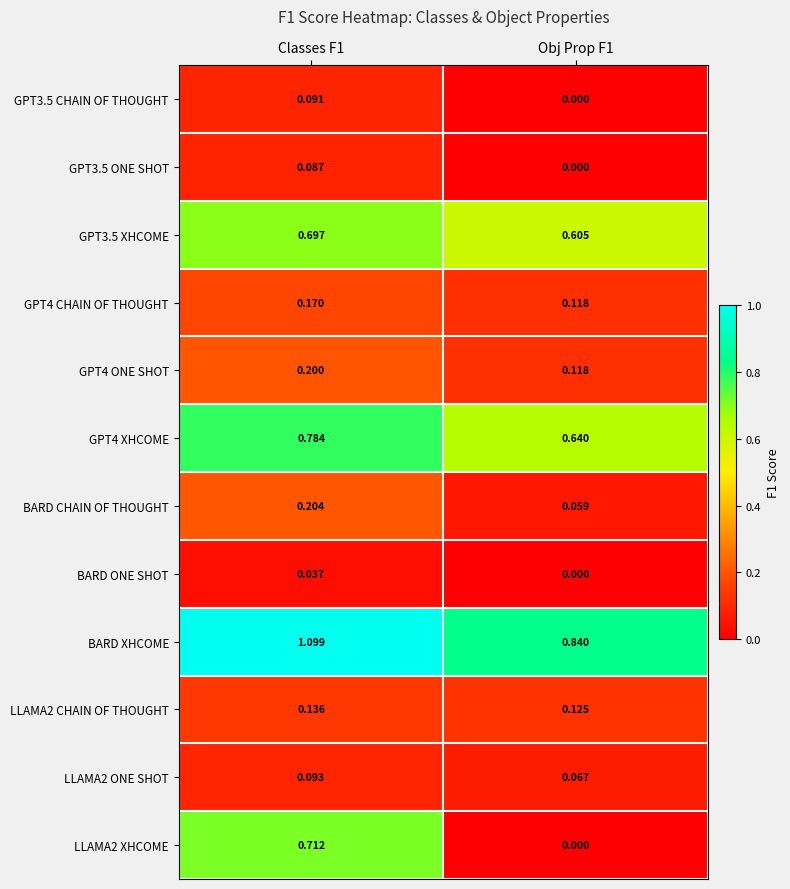

Is the value of LLAMA2 XHCOME at Classes F1 greater than the value of GPT4 CHAIN OF THOUGHT at Classes F1?

Yes